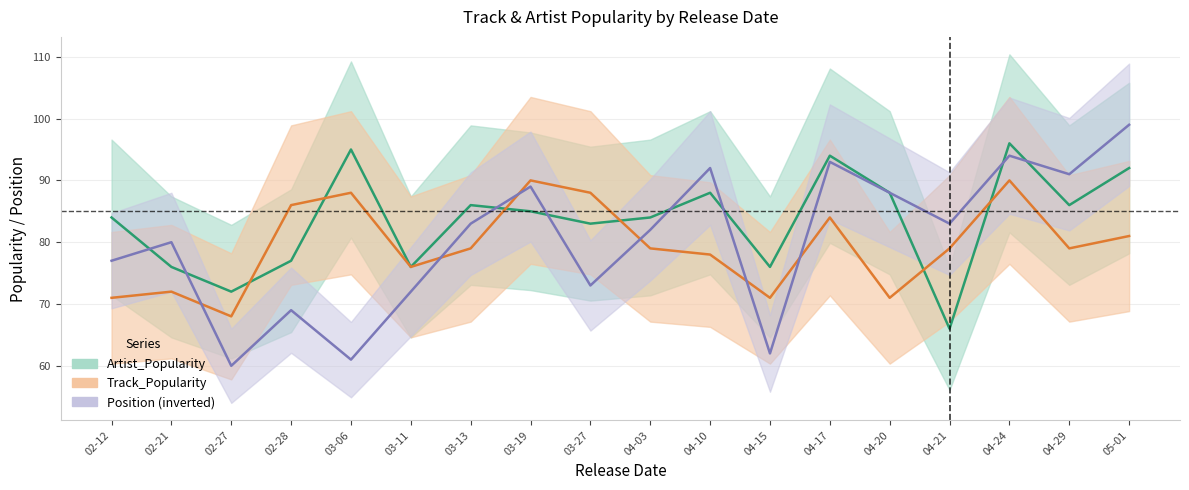

List the labels in order of Artist_Popularity value, smallest first.

04-21, 02-27, 02-21, 03-11, 04-15, 02-28, 03-27, 02-12, 04-03, 03-19, 03-13, 04-29, 04-10, 04-20, 05-01, 04-17, 03-06, 04-24